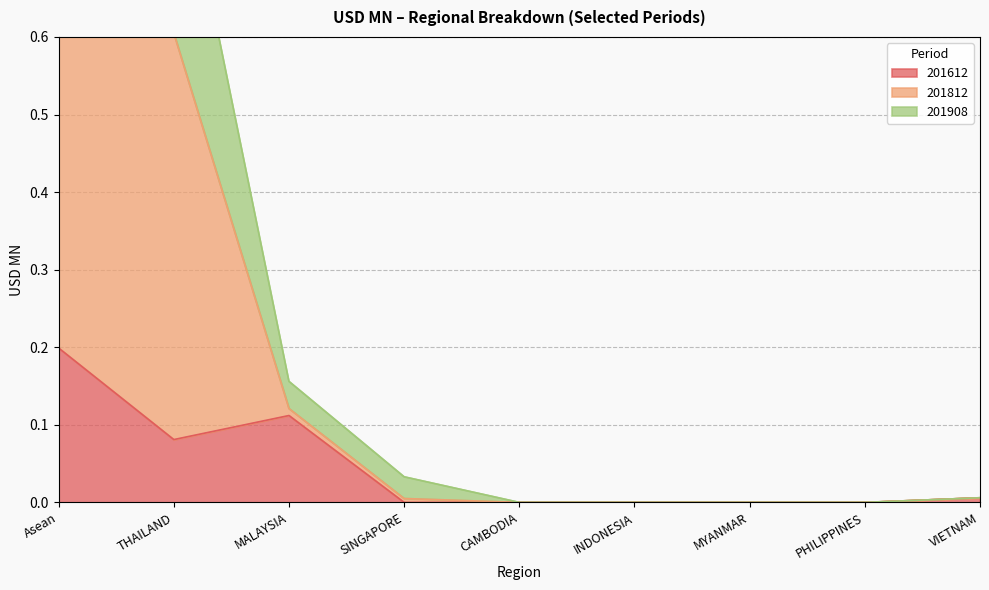

Rank the series at INDONESIA from highest to lowest value.

201612, 201812, 201908